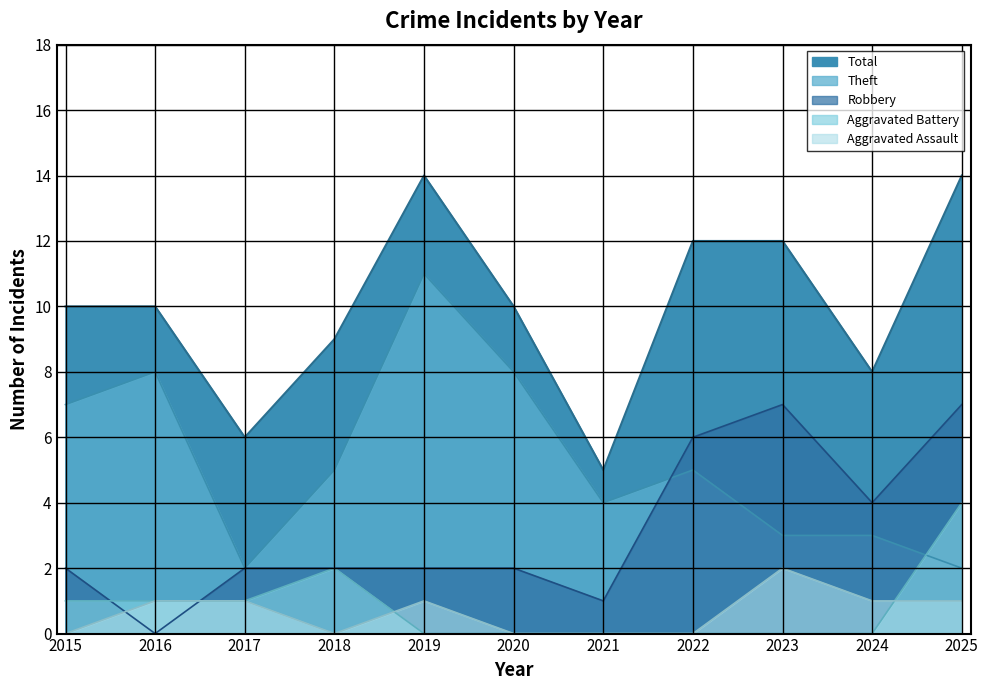

What is the difference between the Total values at 2018 and 2023?

3